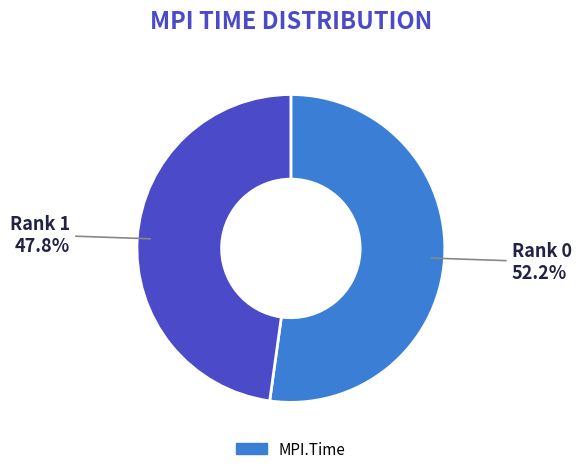

Does any single category account for the majority?

Yes